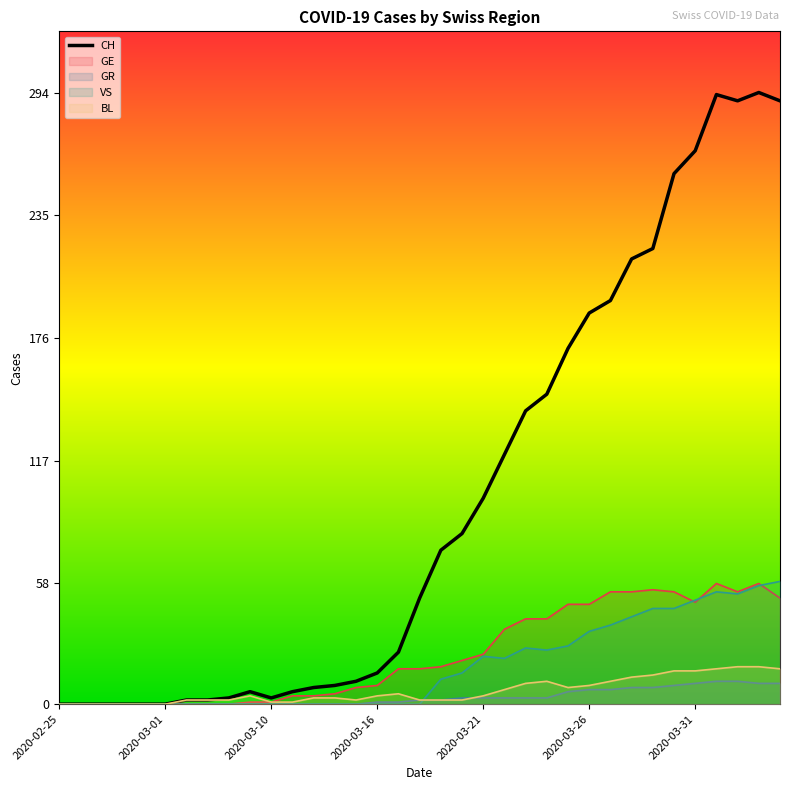

Which series has the largest total across all categories?

CH